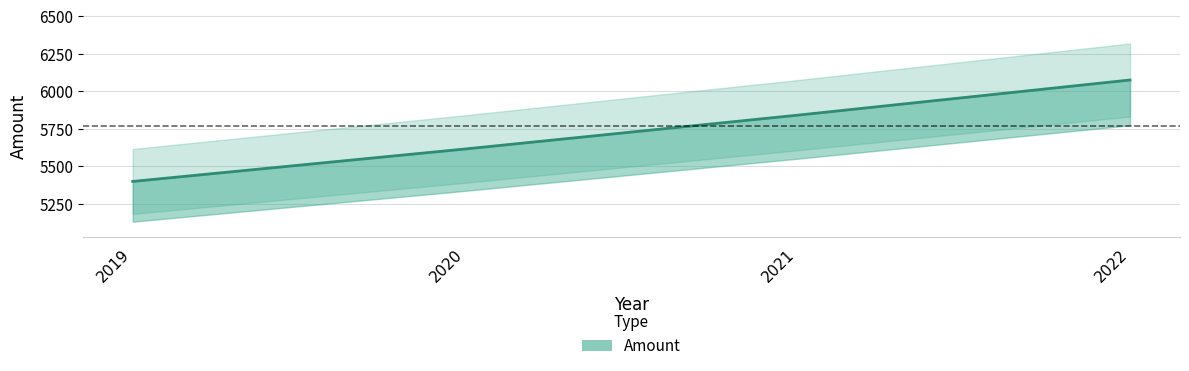

True or false: there are more than 0 points higher than both neighbors.

False